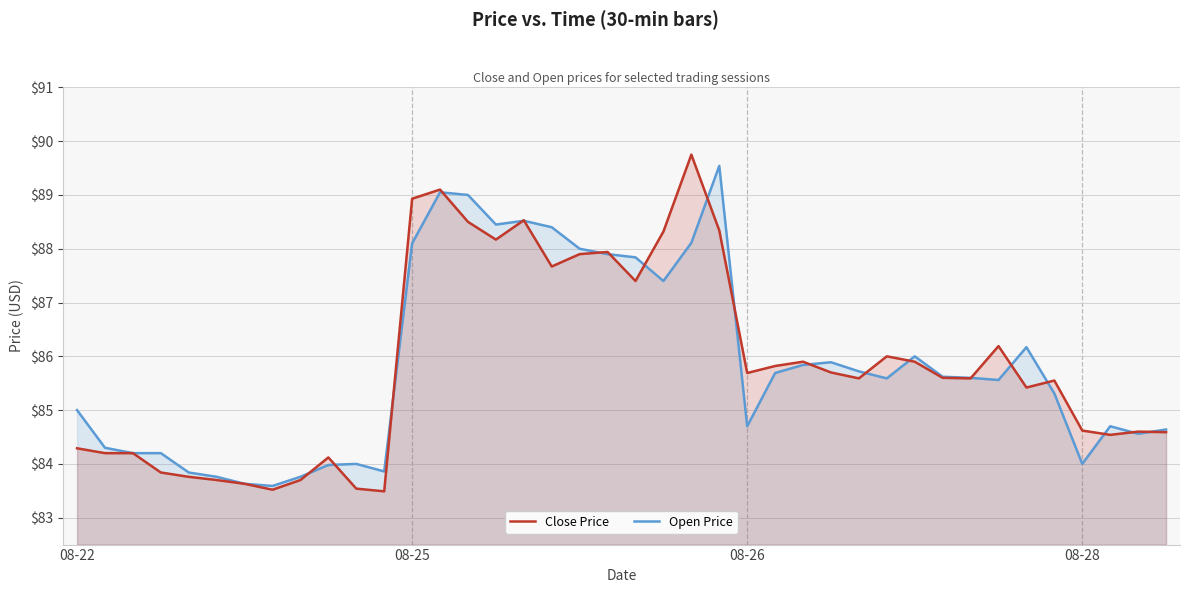

Is the value of Close Price at 39 greater than the value of Open Price at 17?

No